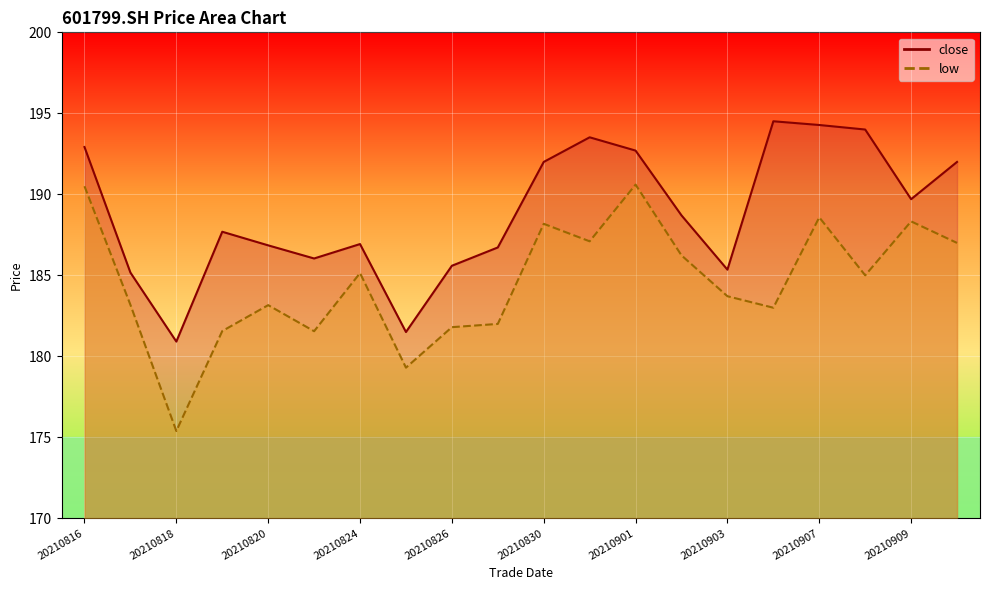

The value of close at 20210830 is 112.3. True or false?

False